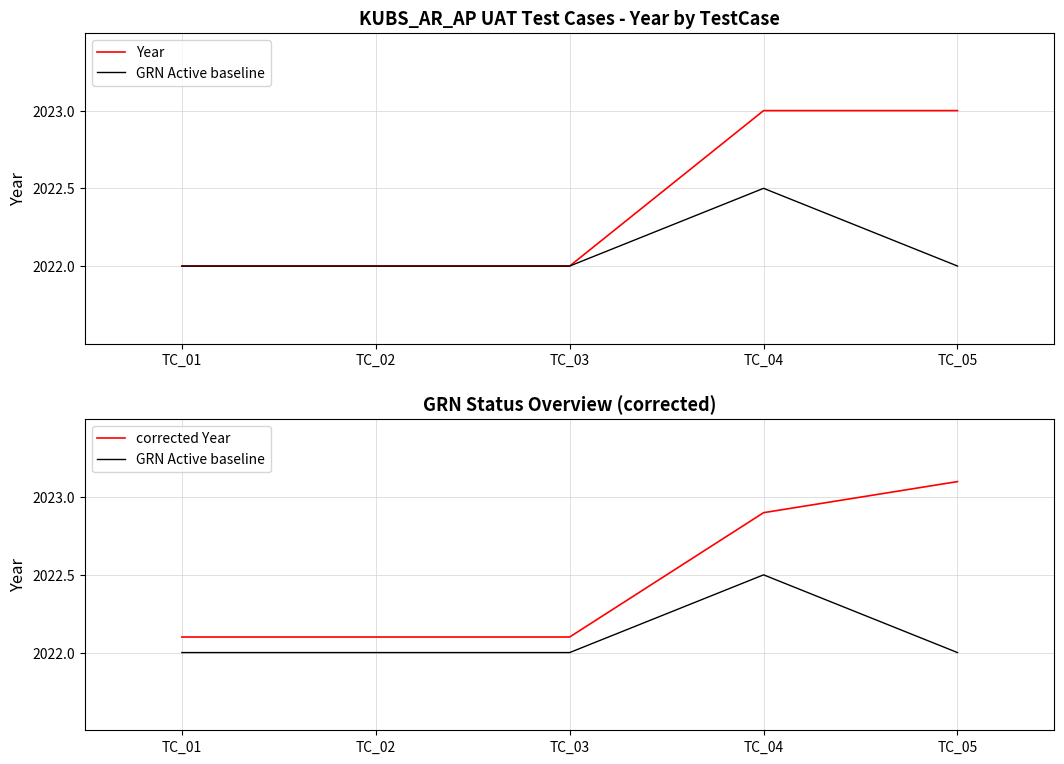

Rank the series by their average value, from highest to lowest.

corrected Year, Year, GRN Active baseline